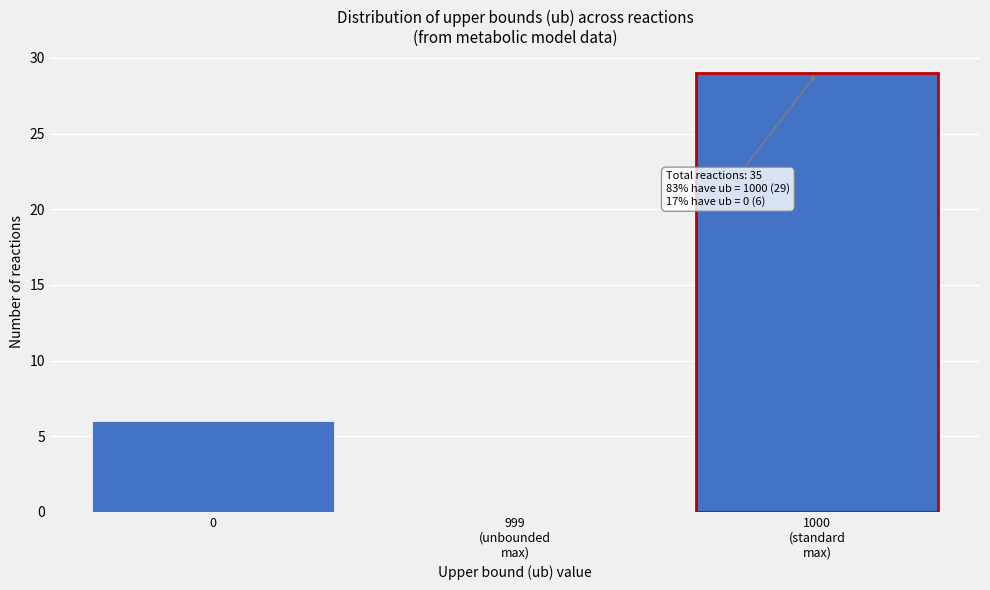

Is it true that the value at 0 is 6?

True